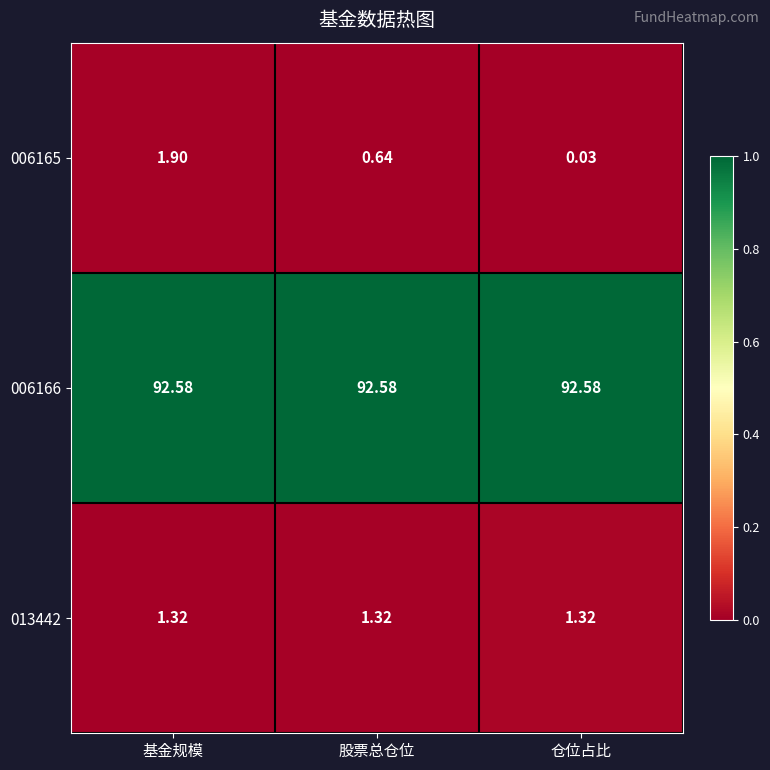

Which label corresponds to the smallest value in the chart?

仓位占比